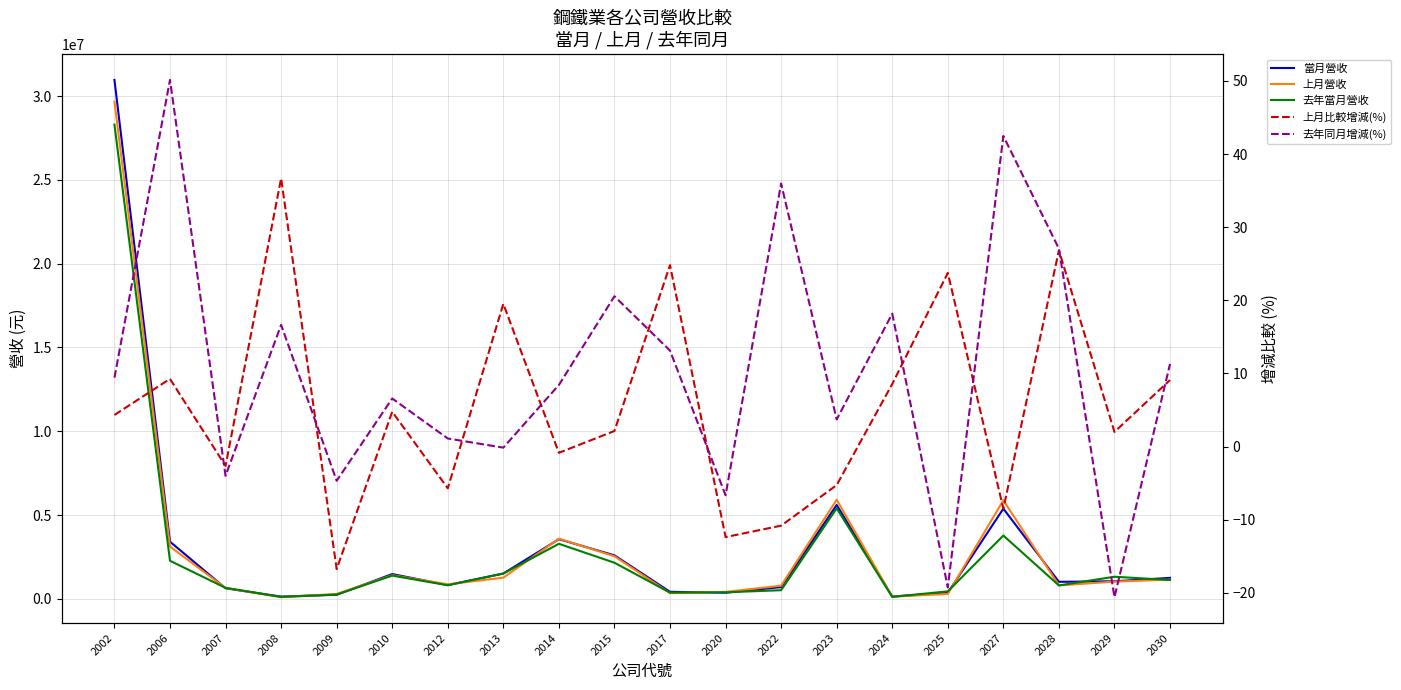

What is the value of the 去年當月營收 point at the 4th from the left?

112354.0